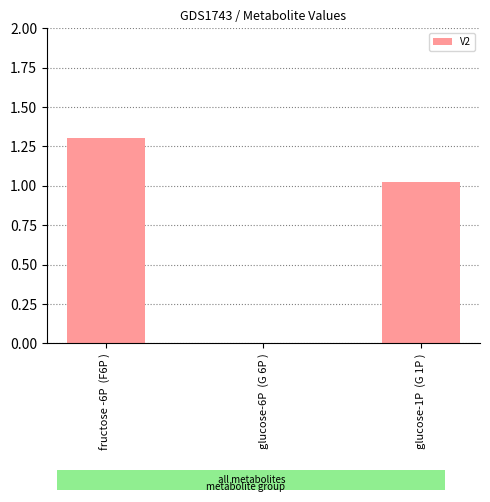

What is the change in value from fructose -6P  (F6P ) to glucose-6P  (G 6P )?

-1.3